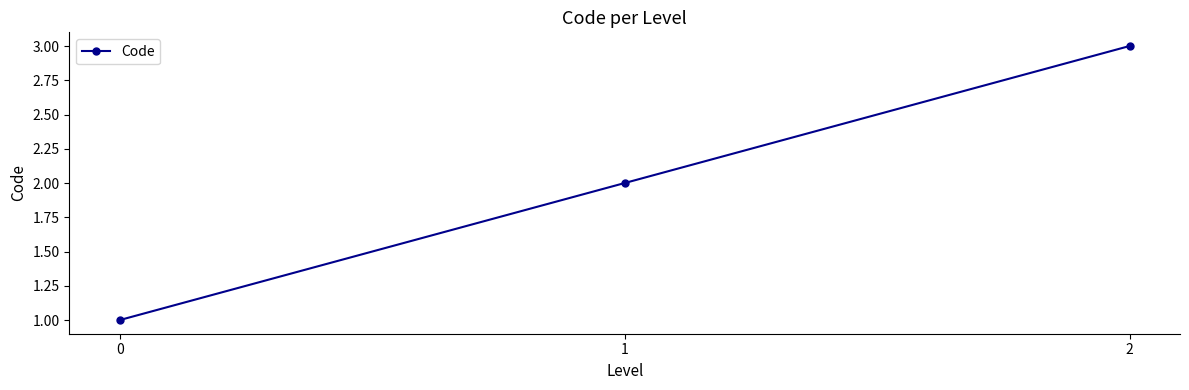

What value does the data have at 2?

3